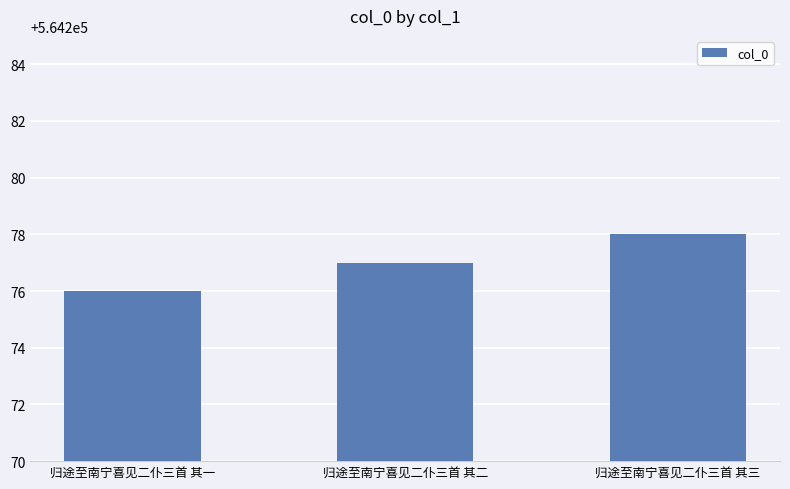

What is the label of the 1st bar from the left?

归途至南宁喜见二仆三首 其一